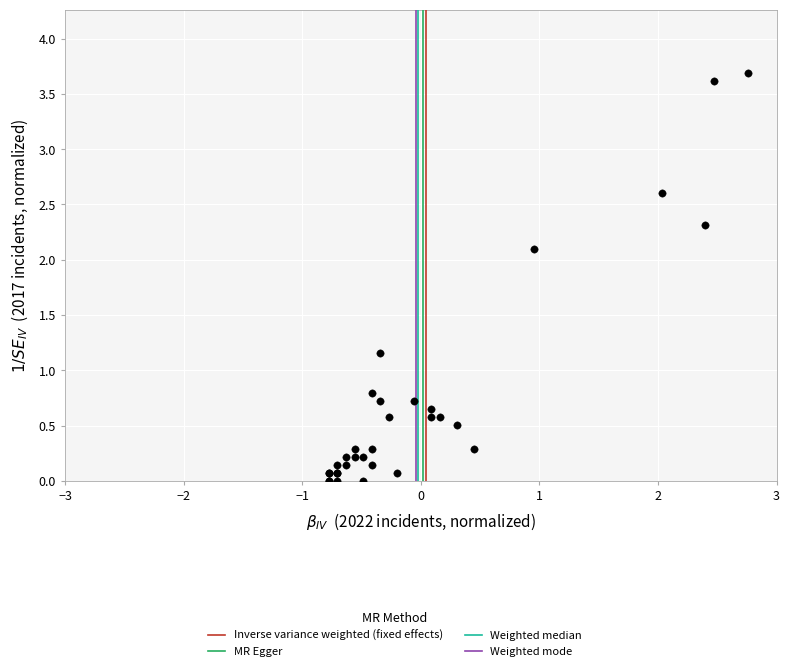

What Y value in the scatter plot is closest to 1?

1.2